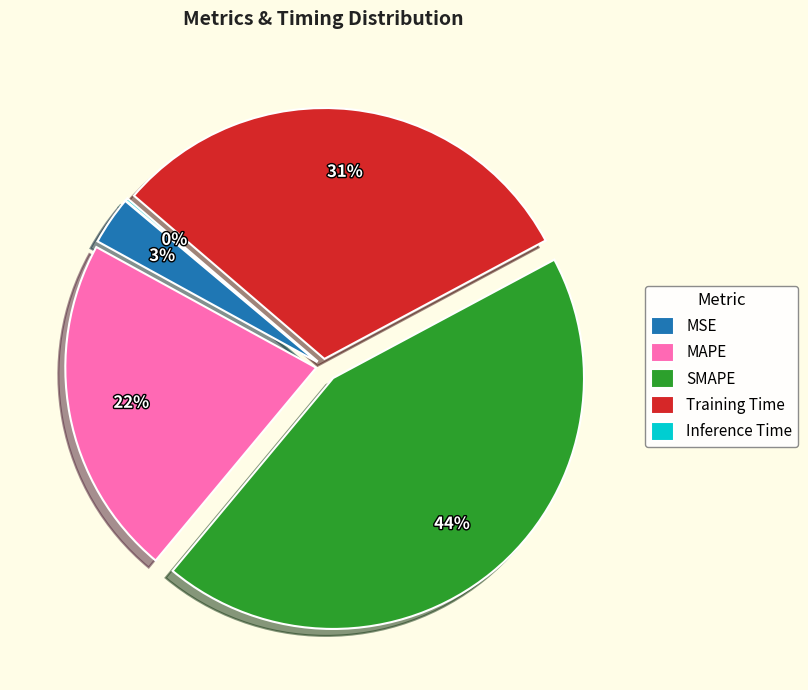

Which category has the biggest portion of the pie?

SMAPE